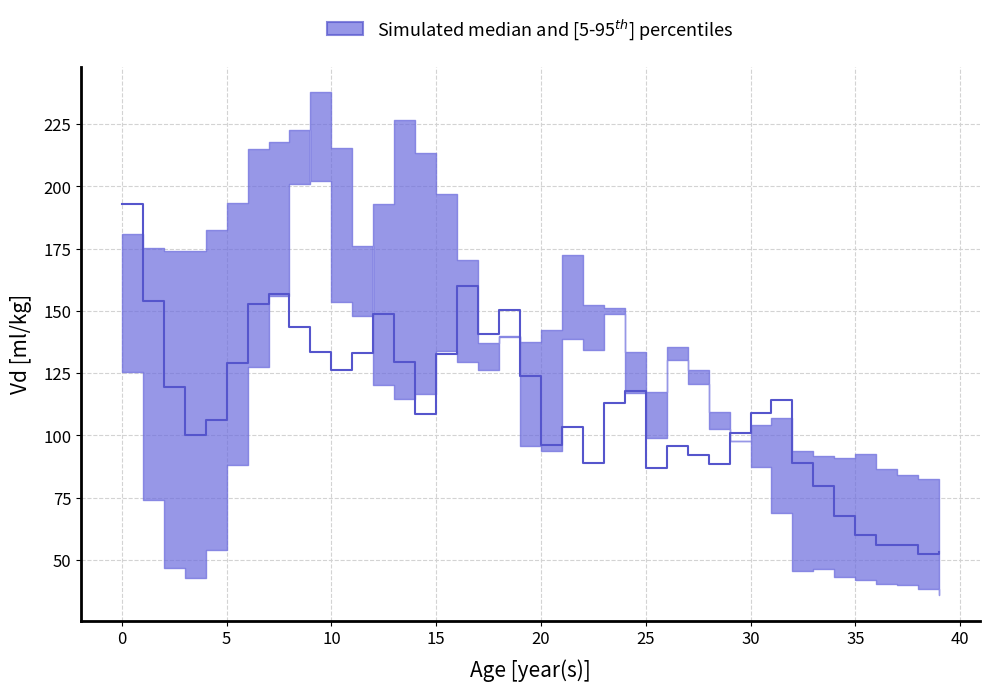

At how many categories does at least one series exceed 107?

32